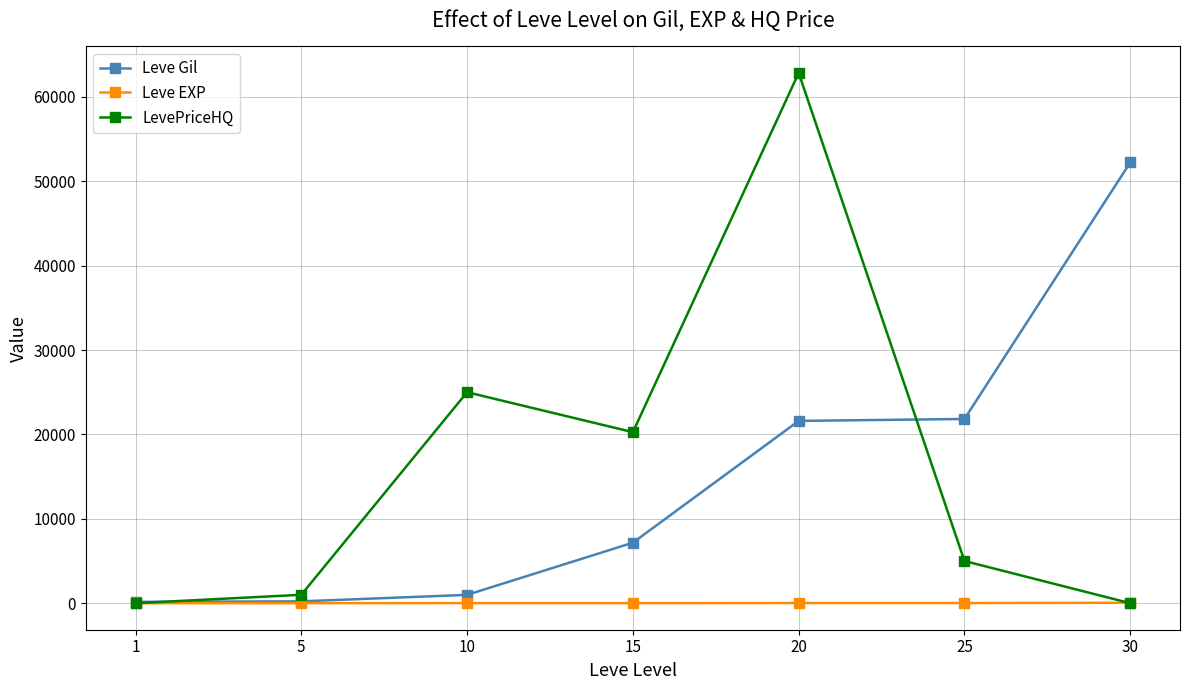

Rank the series at 15 from lowest to highest value.

Leve EXP, Leve Gil, LevePriceHQ